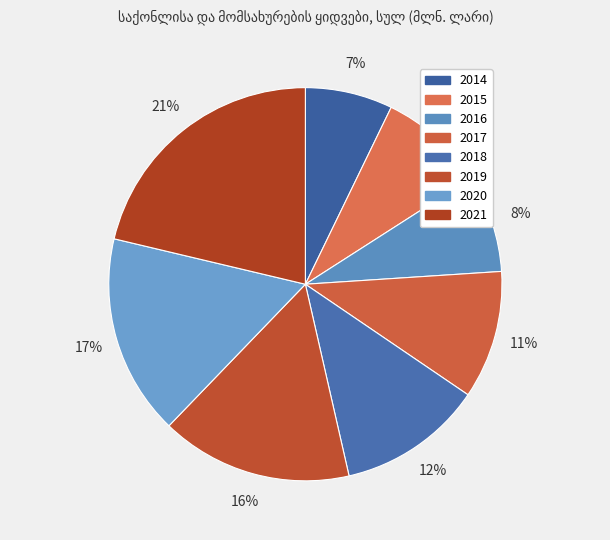

The 2021 slice represents 21% of the pie. True or false?

True